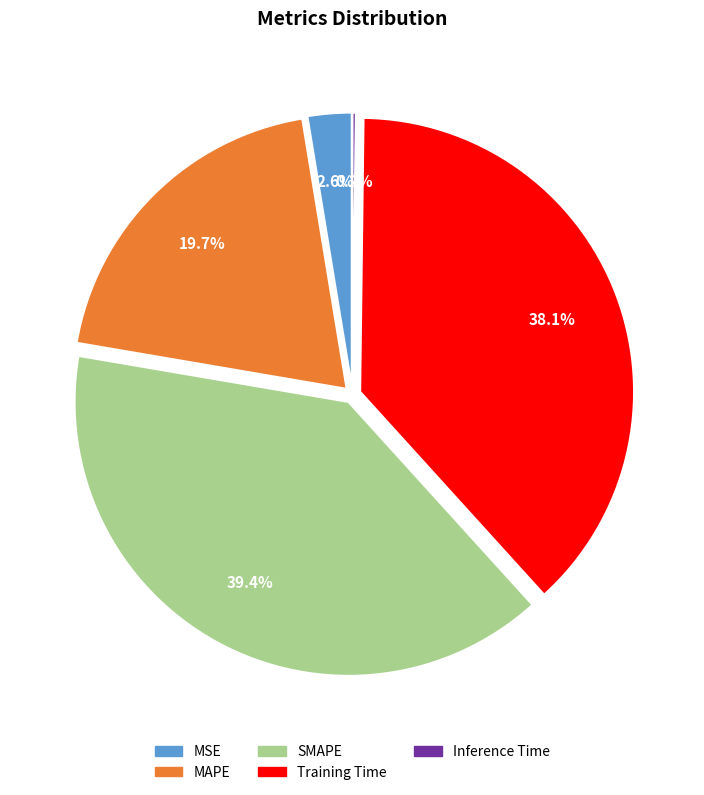

To the nearest percent, what is the average slice percentage?

20%